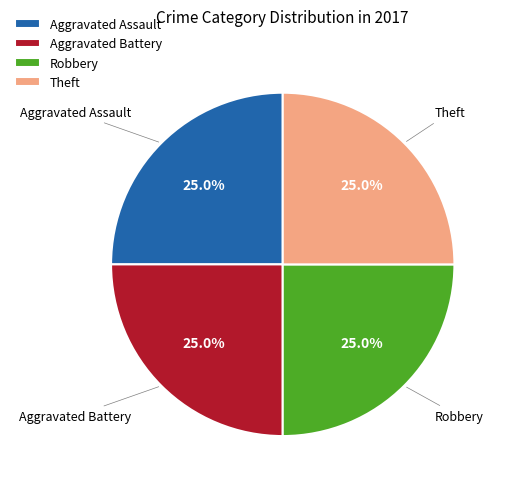

Is Theft the majority of the pie?

No